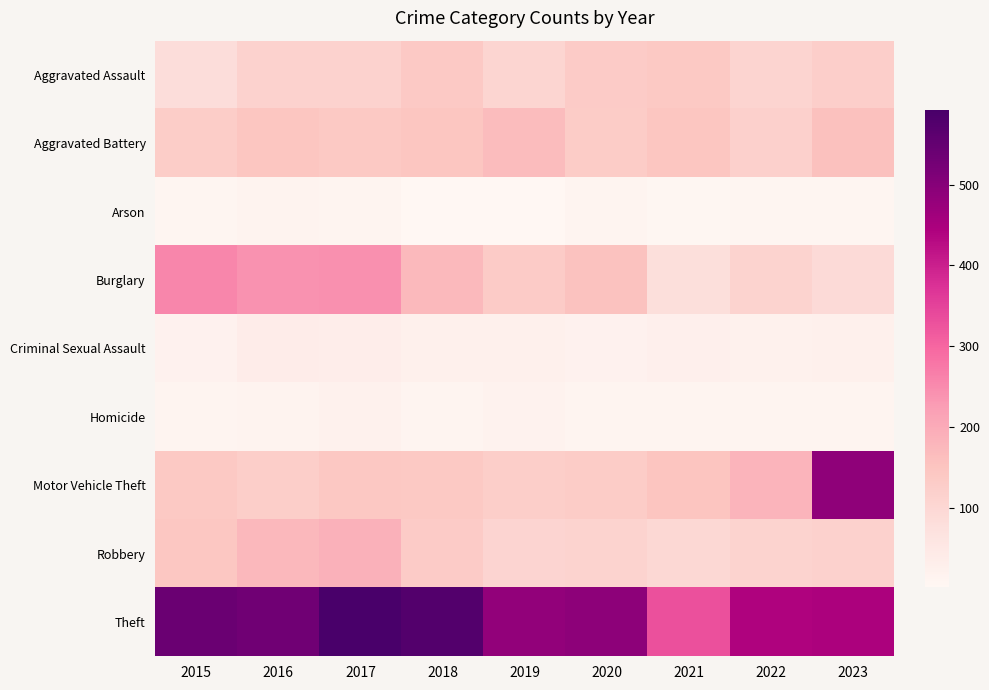

Which label corresponds to the smallest value in the chart?

2018